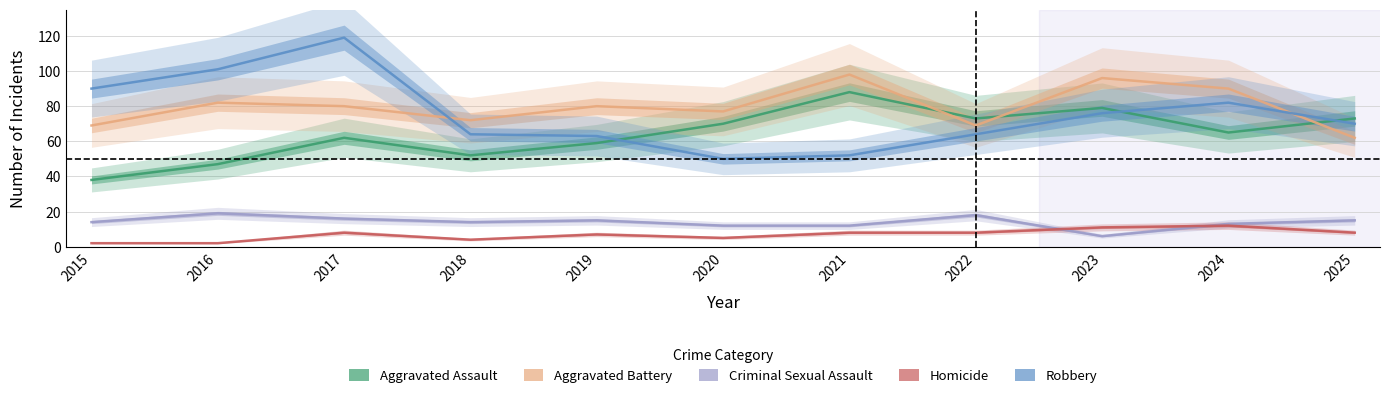

At which category does the chart reach its peak across all series?

2017